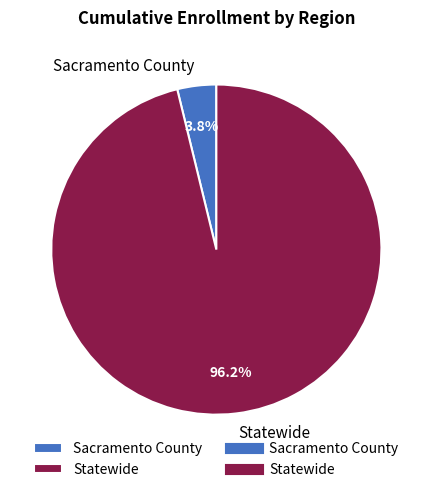

Which category has the biggest portion of the pie?

Statewide